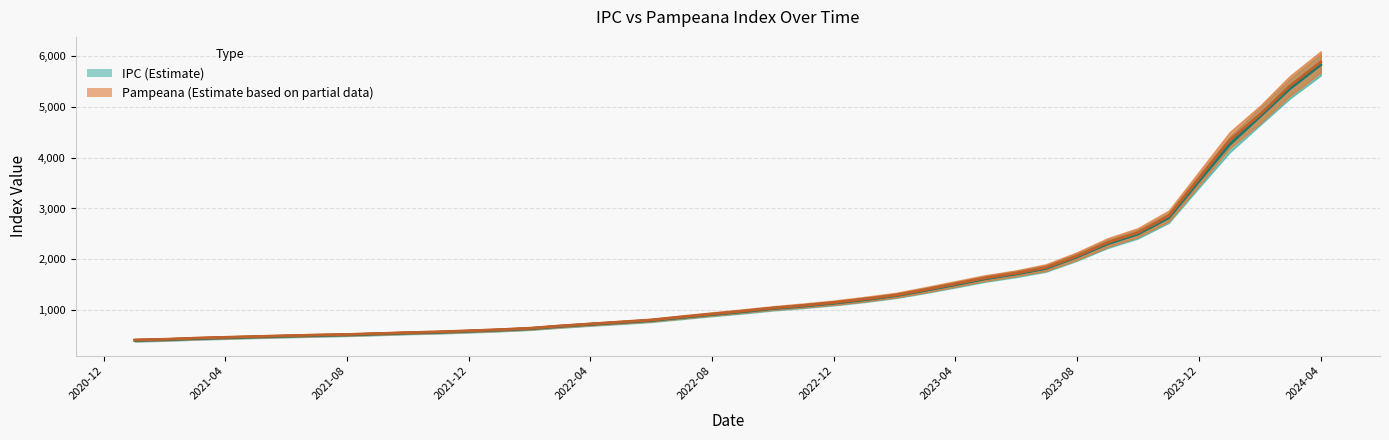

True or false: IPC (Estimate) and Pampeana (Estimate based on partial data) intersect in this chart.

False